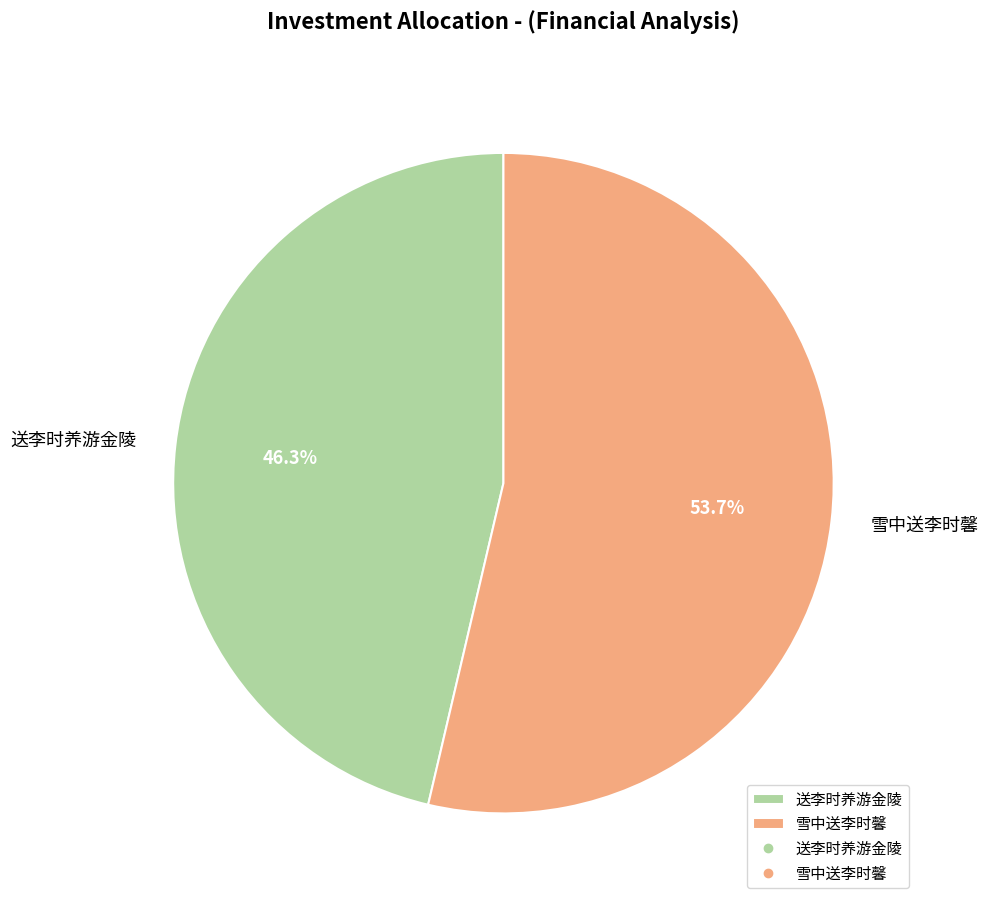

Which category has the biggest portion of the pie?

雪中送李时馨